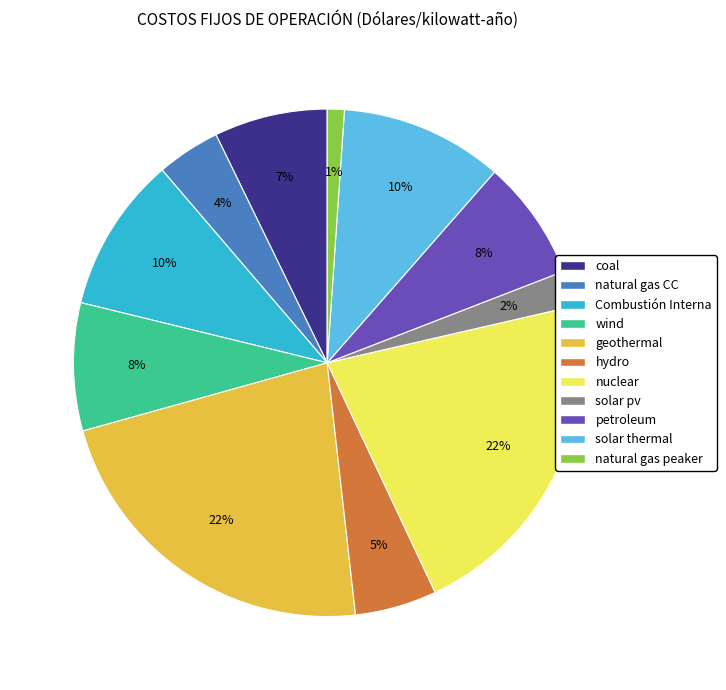

To the nearest percent, what is the difference between the hydro and natural gas peaker slice percentages?

4%